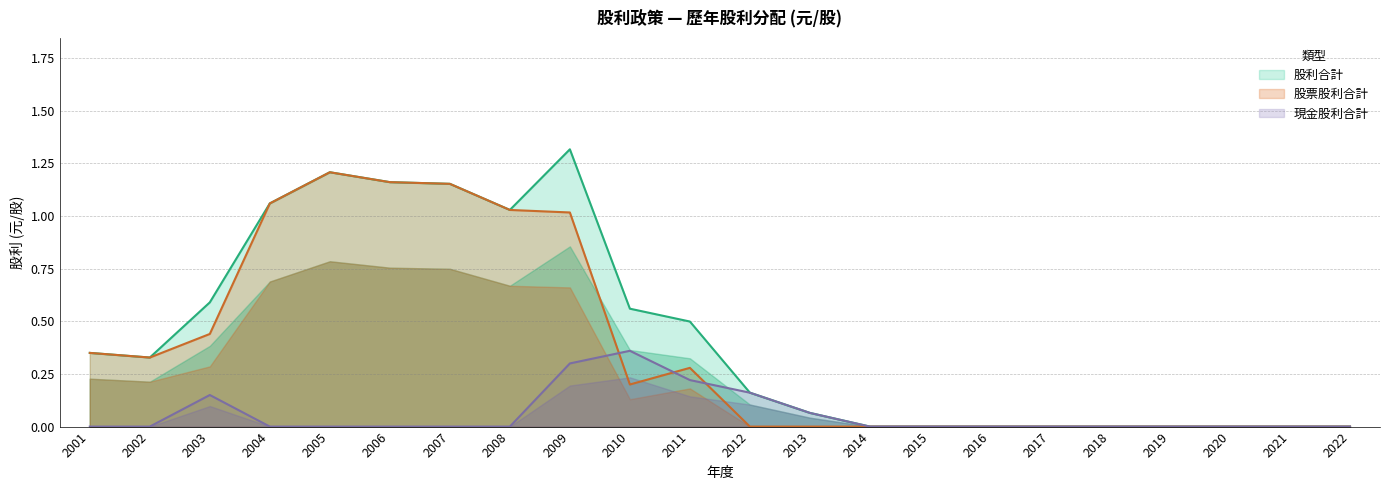

Which category has the highest value across all series?

2009